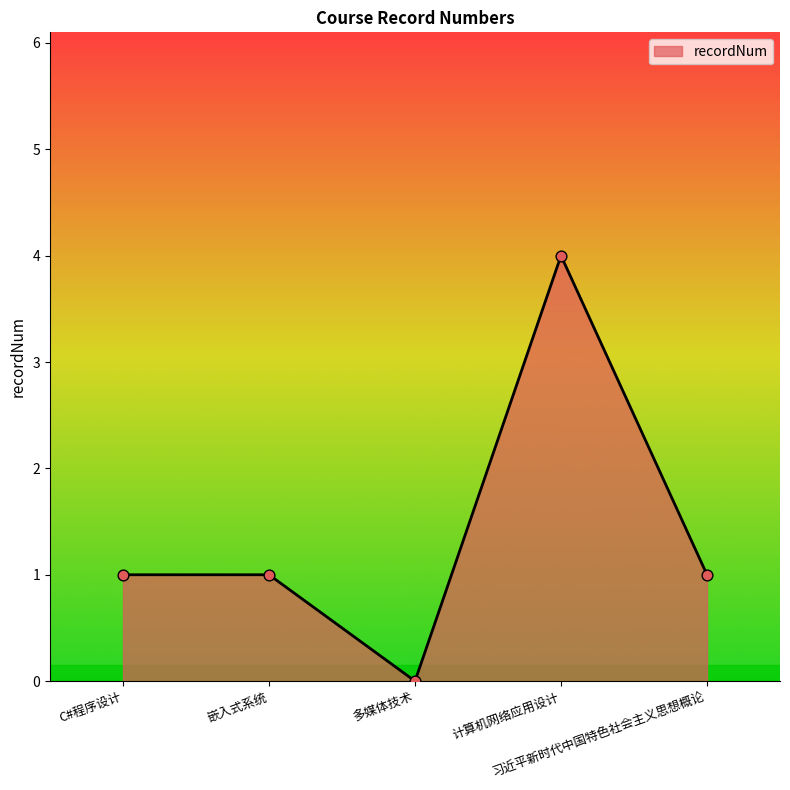

Between C#程序设计 and 计算机网络应用设计, which is larger?

计算机网络应用设计